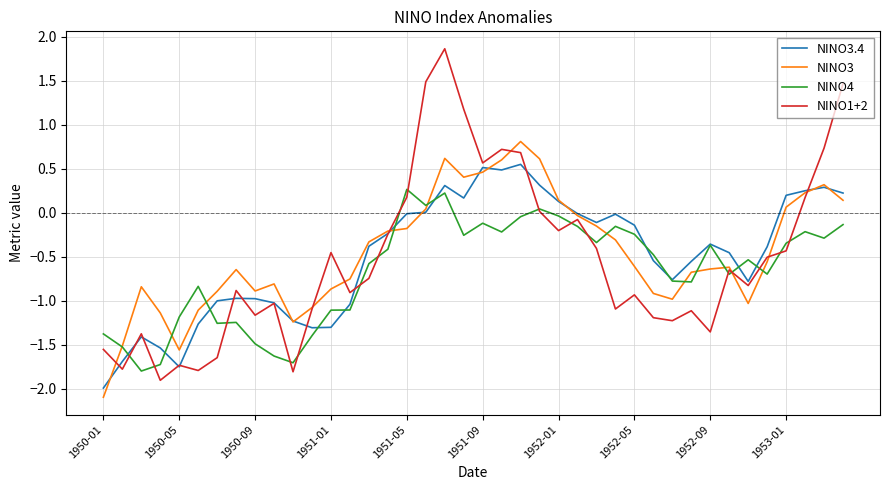

Does the chart display data point markers on the line(s)?

No